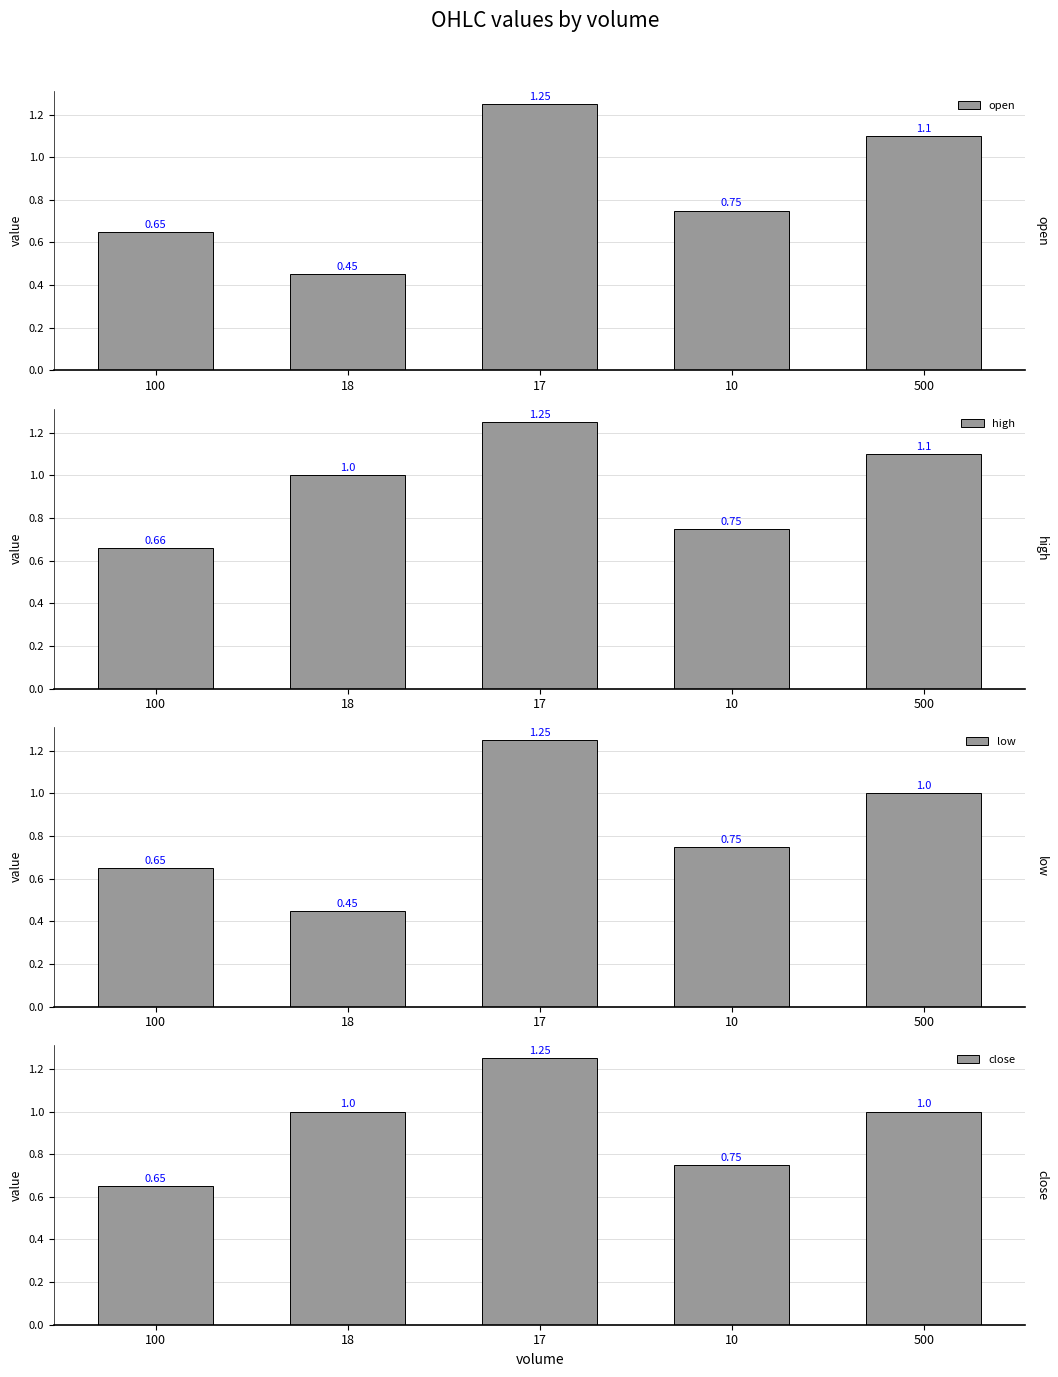

How many data points in close are above 1?

1